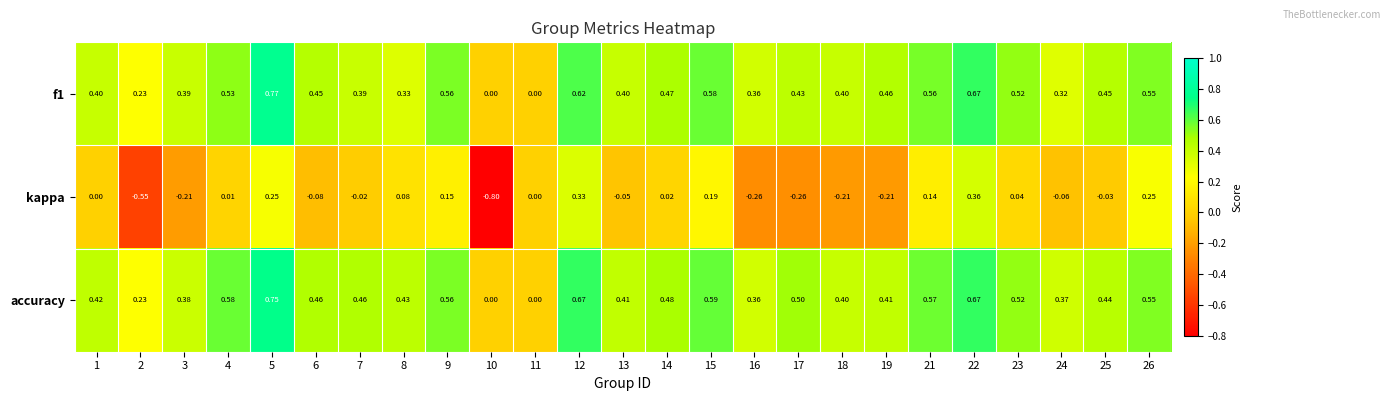

Which series changed the most between 6 and 17?

kappa